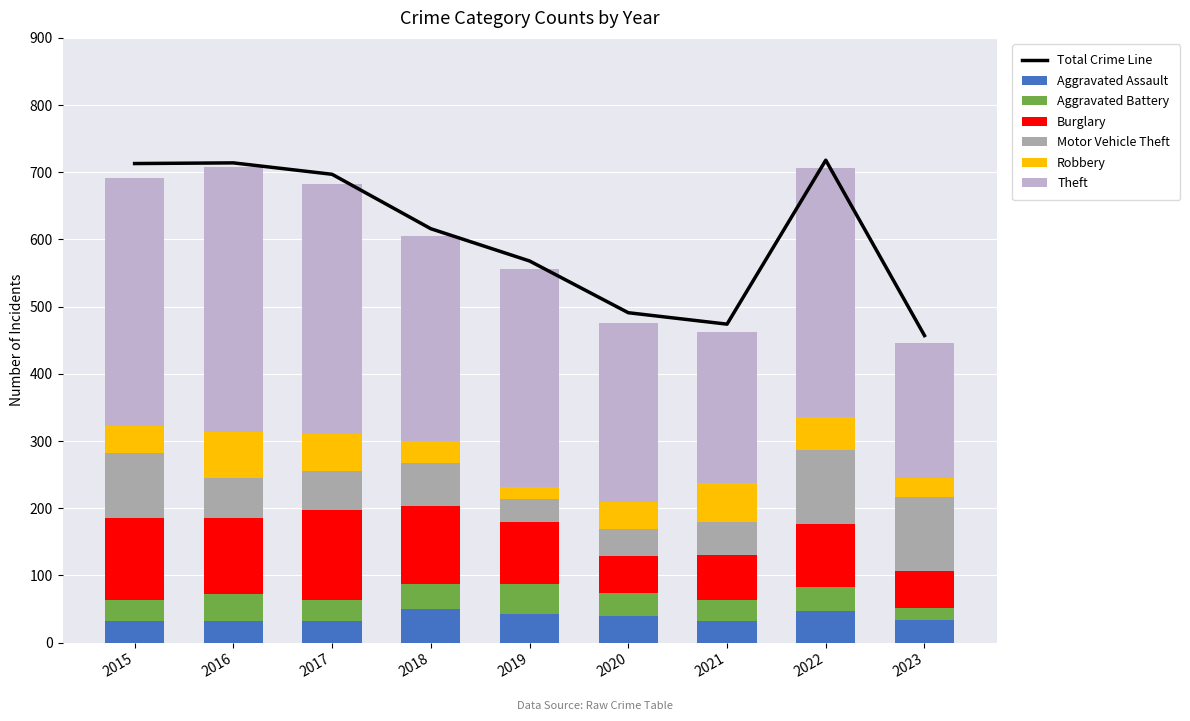

What is the sum of all Robbery values?

392